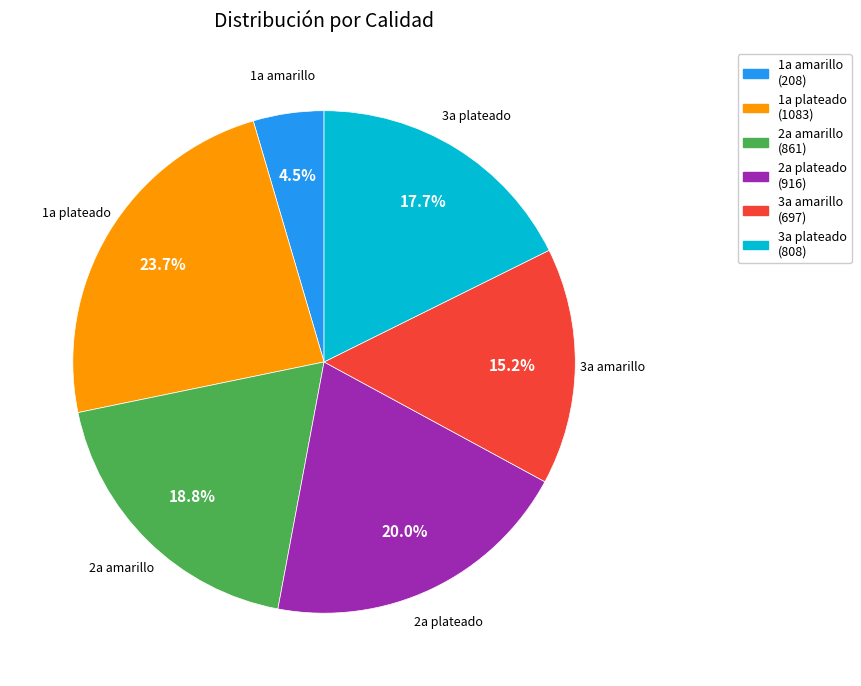

To the nearest percent, what is the average slice percentage?

17%